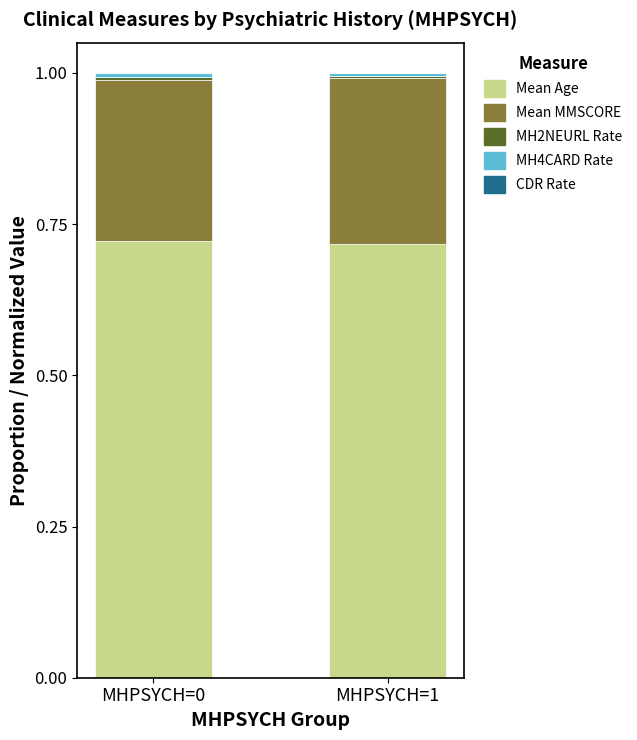

The value of Mean MMSCORE at MHPSYCH=1 is 0.1. True or false?

False